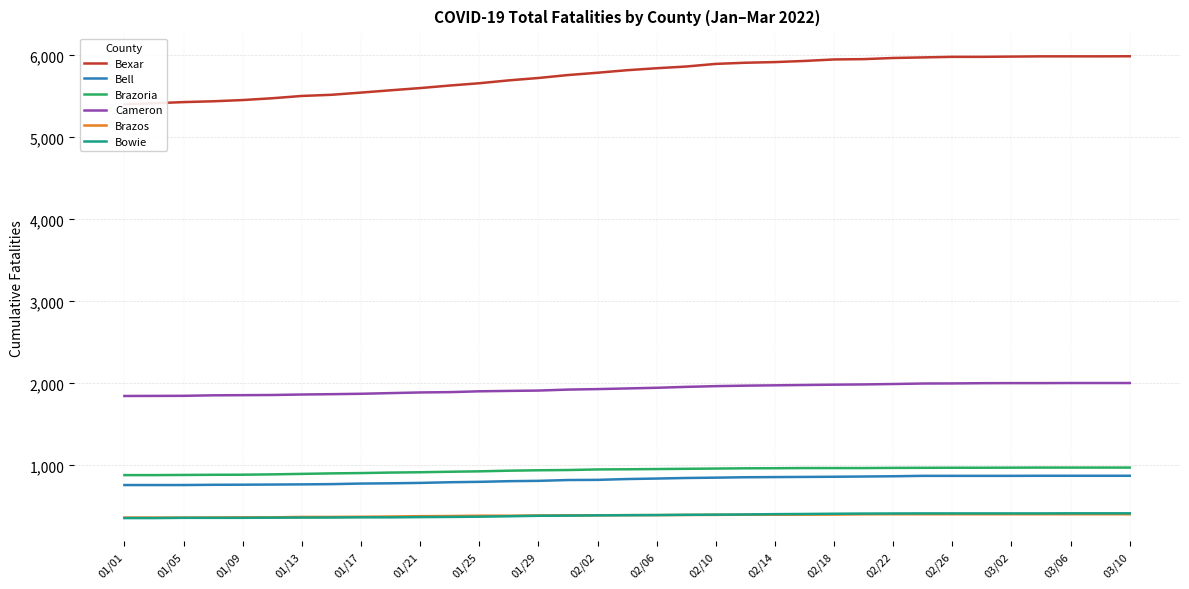

Which series has the largest total across all categories?

Bexar